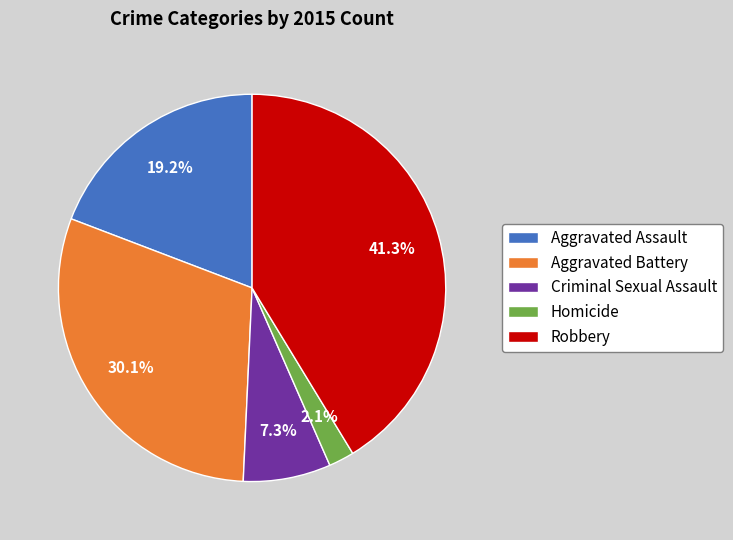

Does Homicide account for over 50% of the chart?

No